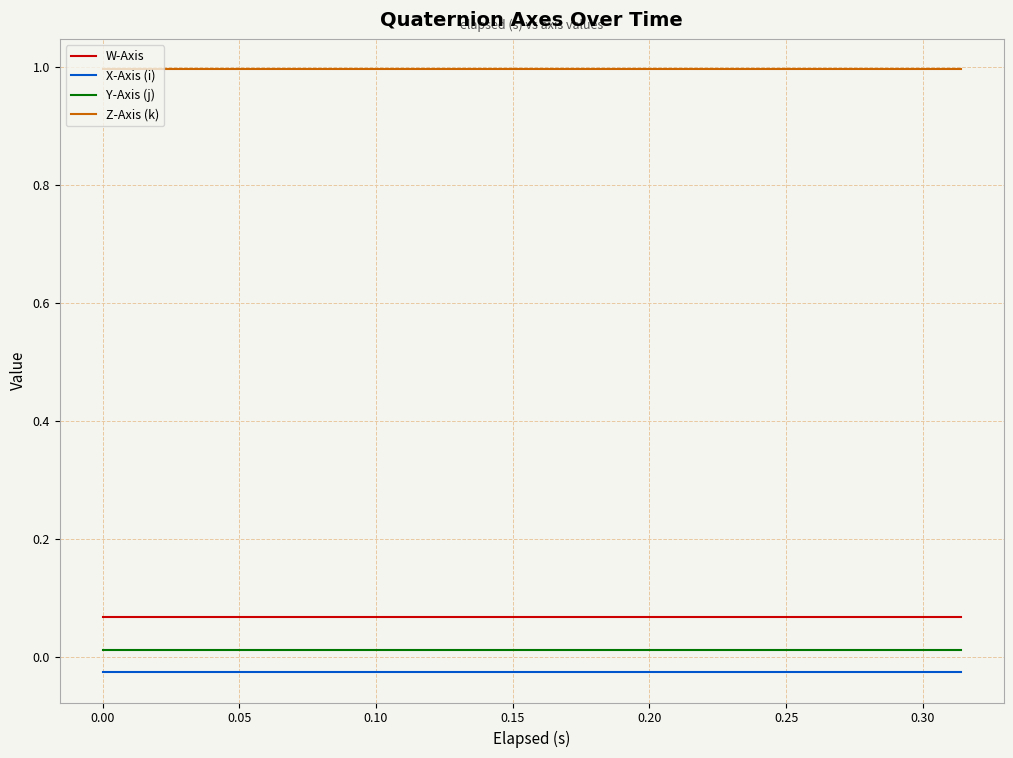

True or false: Y-Axis (j) and X-Axis (i) intersect in this chart.

False